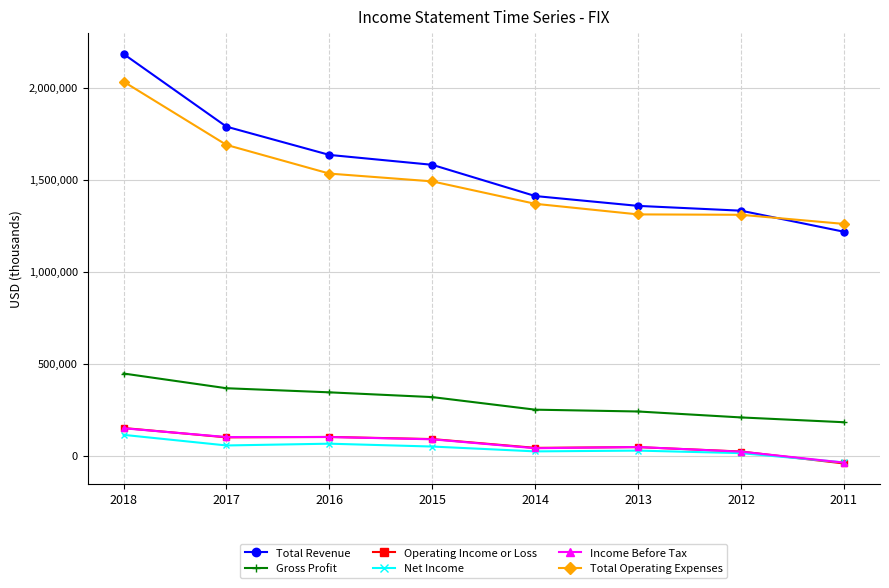

Which series has the largest range (max minus min)?

Total Revenue